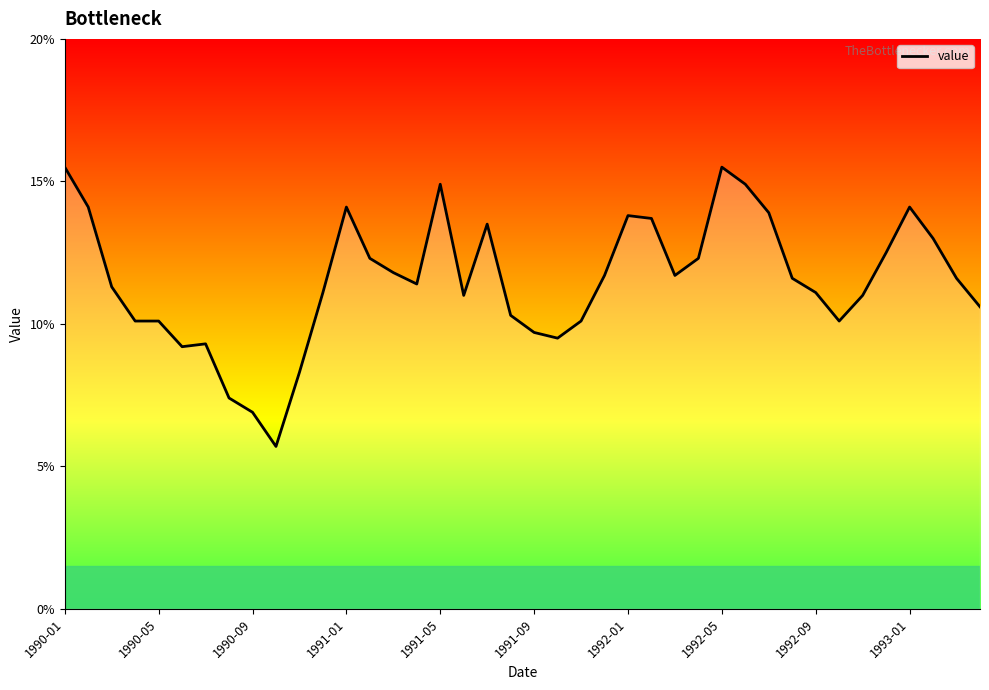

What is the difference between the maximum and minimum values?

9.8